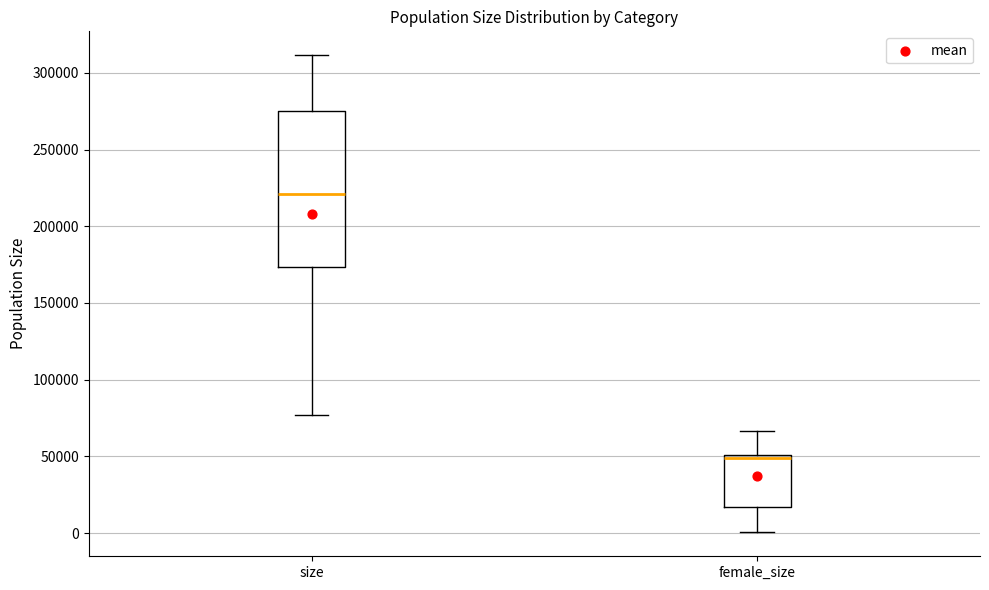

Where is the upper edge of the box for female_size on the y-axis? The values are not printed on the chart, so give them approximately, as read against the axis.

50000